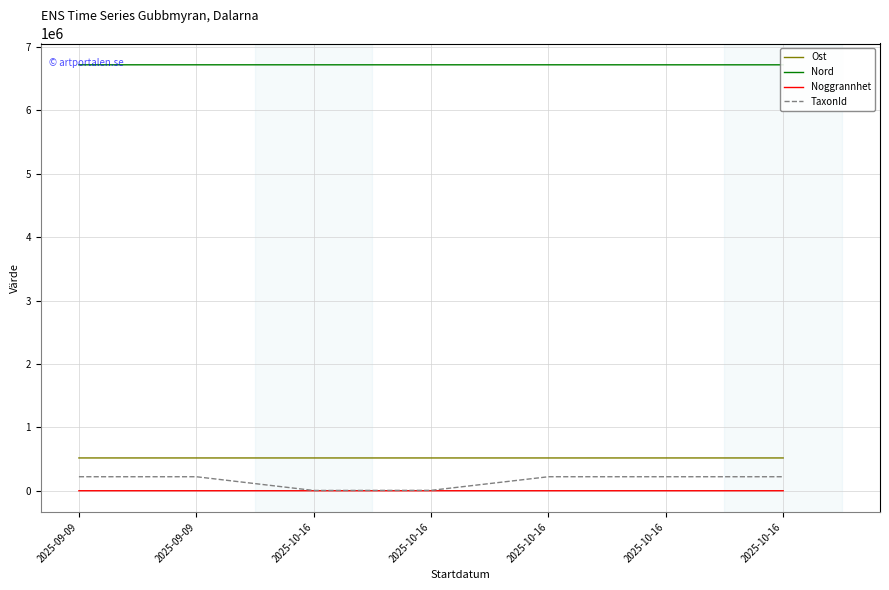

Which series changed the most between 2025-10-16 and 2025-10-16?

TaxonId